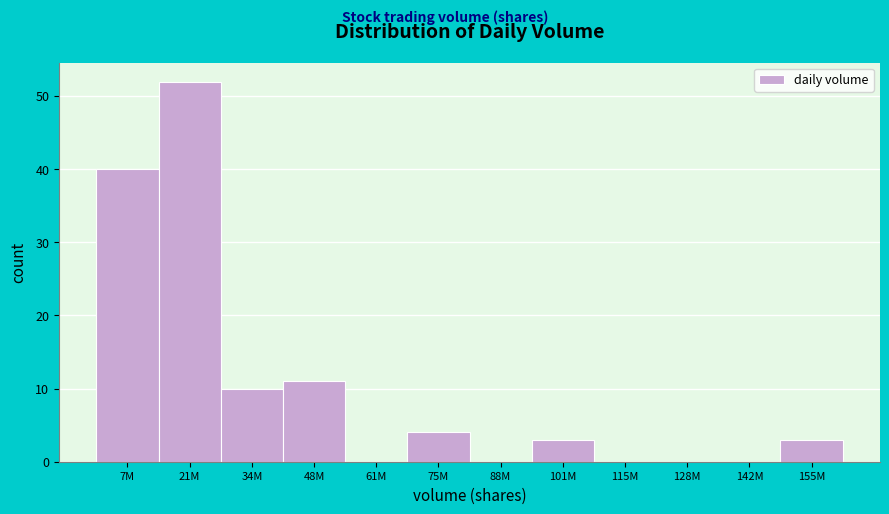

Reading left to right, what are all the values shown in this chart?

7M=40	21M=52	34M=10	48M=11	61M=0	75M=4	88M=0	101M=3	115M=0	128M=0	142M=0	155M=3